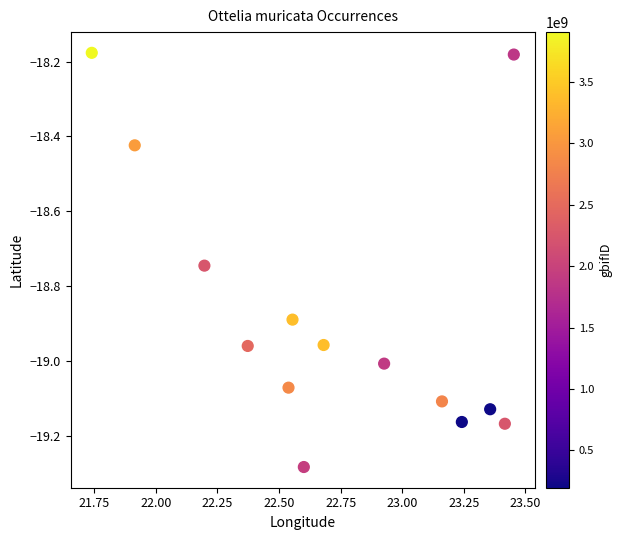

What is the range of Y values (max minus min)?

1.1